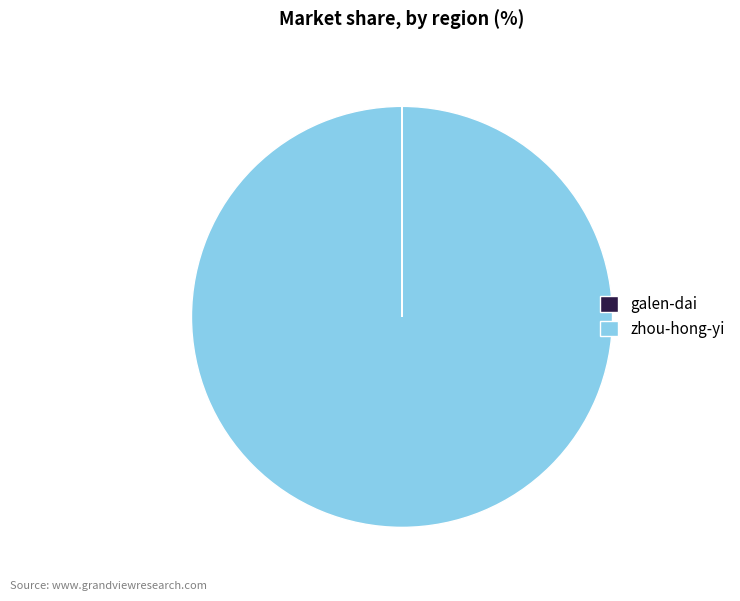

Which category has the biggest portion of the pie?

zhou-hong-yi